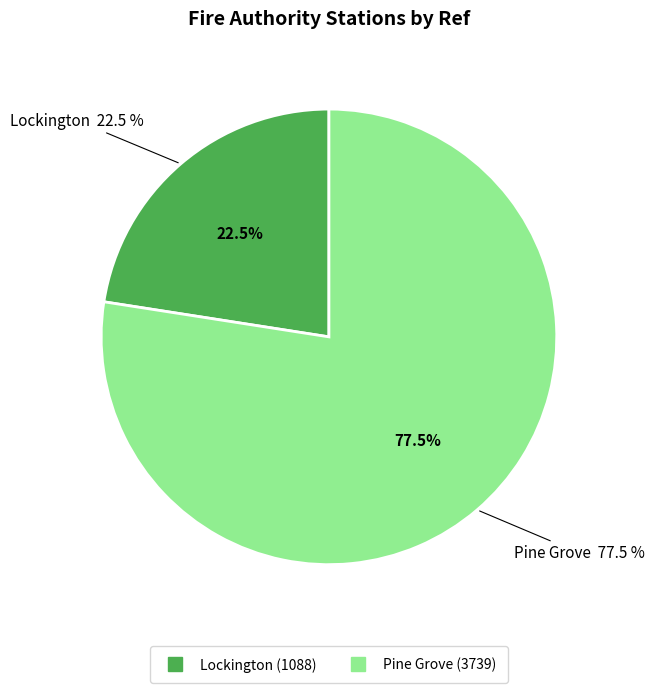

Approximately how many times larger is the value at Lockington compared to Pine Grove?

0.3